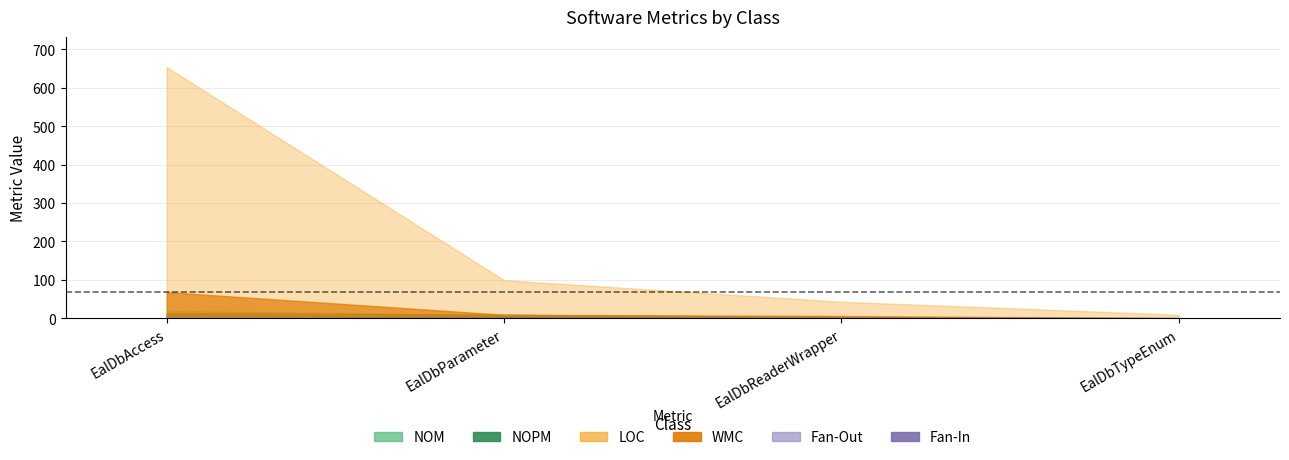

Which series has the largest total across all categories?

LOC